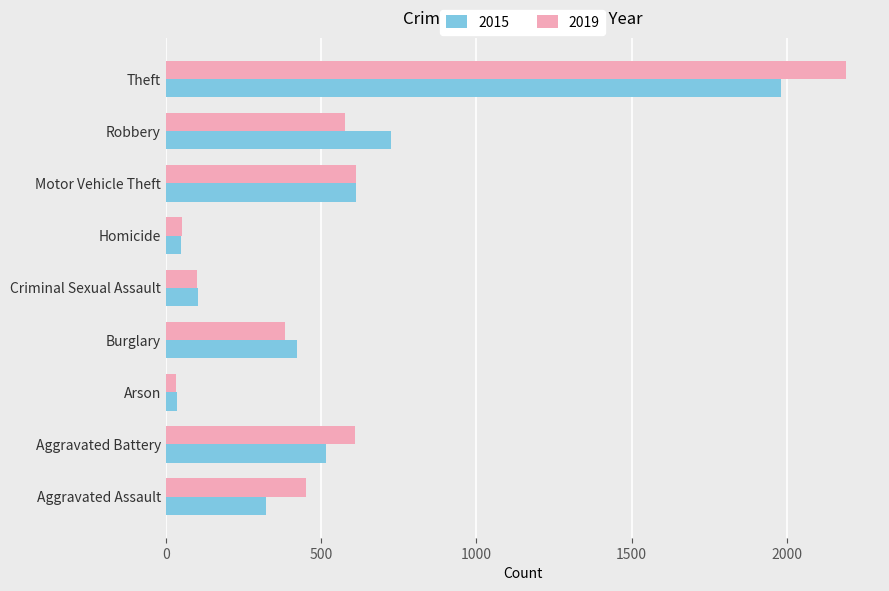

What is the difference between the highest and lowest values at Aggravated Assault?

129